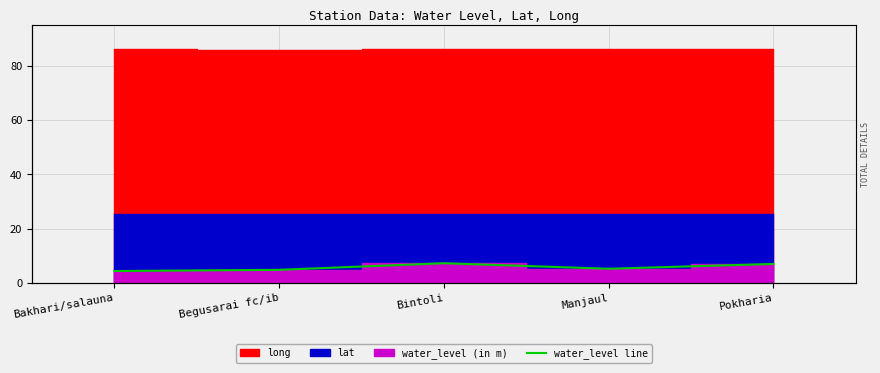

What is the difference between the values at Manjaul and Bintoli?

2.0